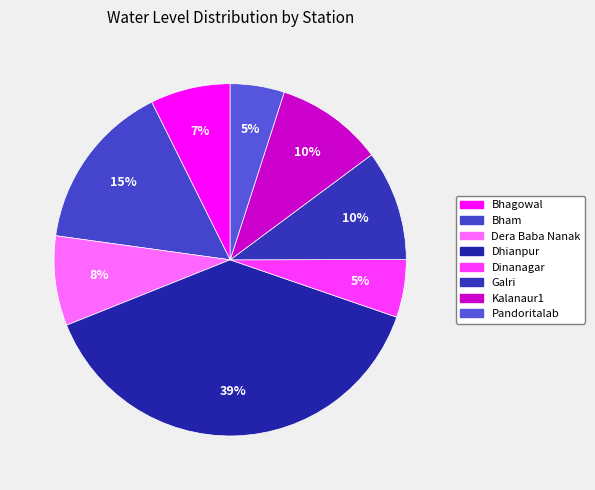

How many slices are in this pie chart?

8